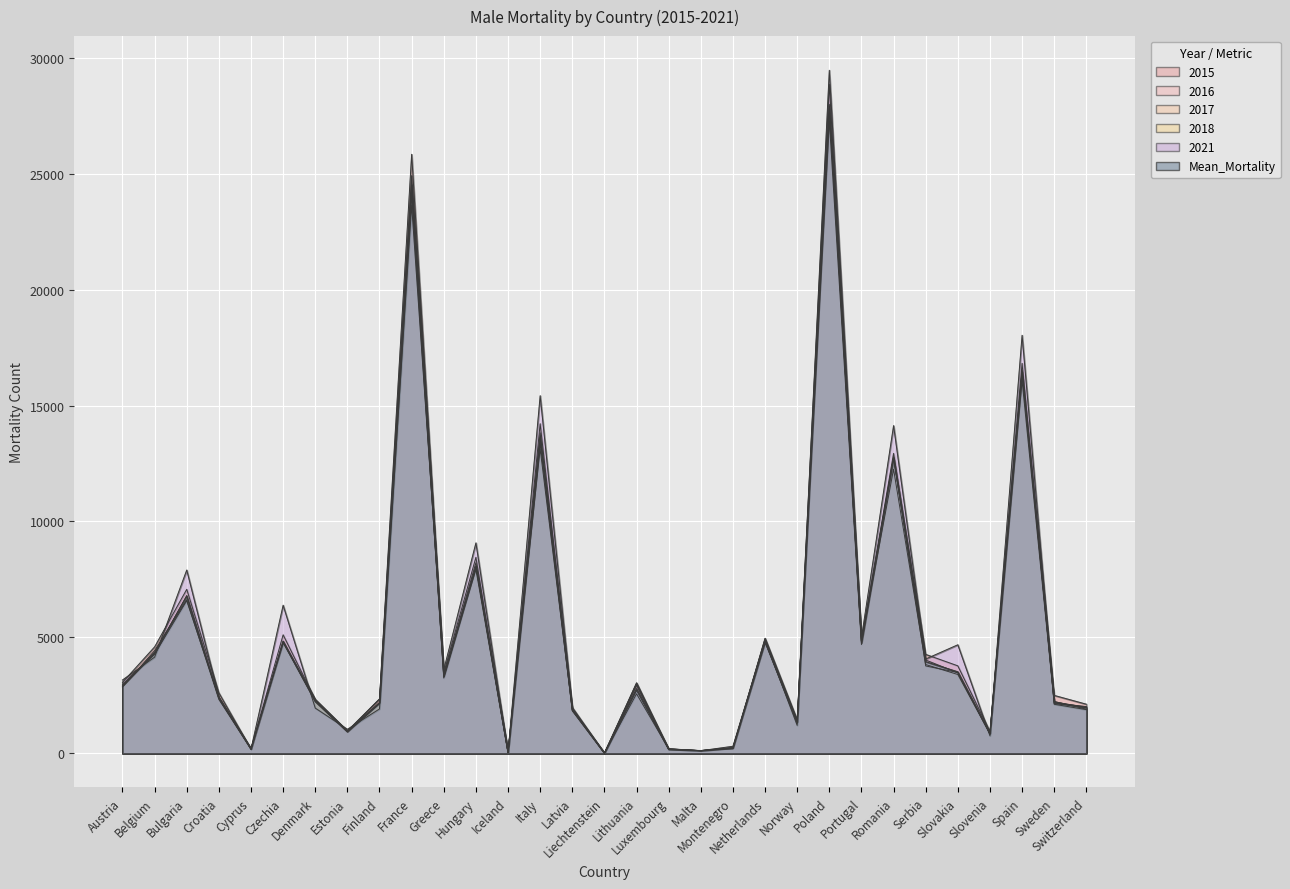

What is the spread (max minus min) of values at Serbia?

498.0